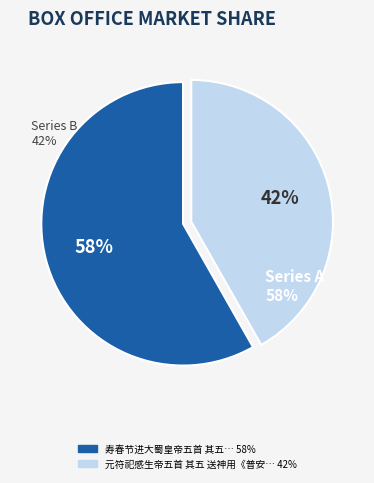

Which category has the biggest portion of the pie?

寿春节进大蜀皇帝五首 其五